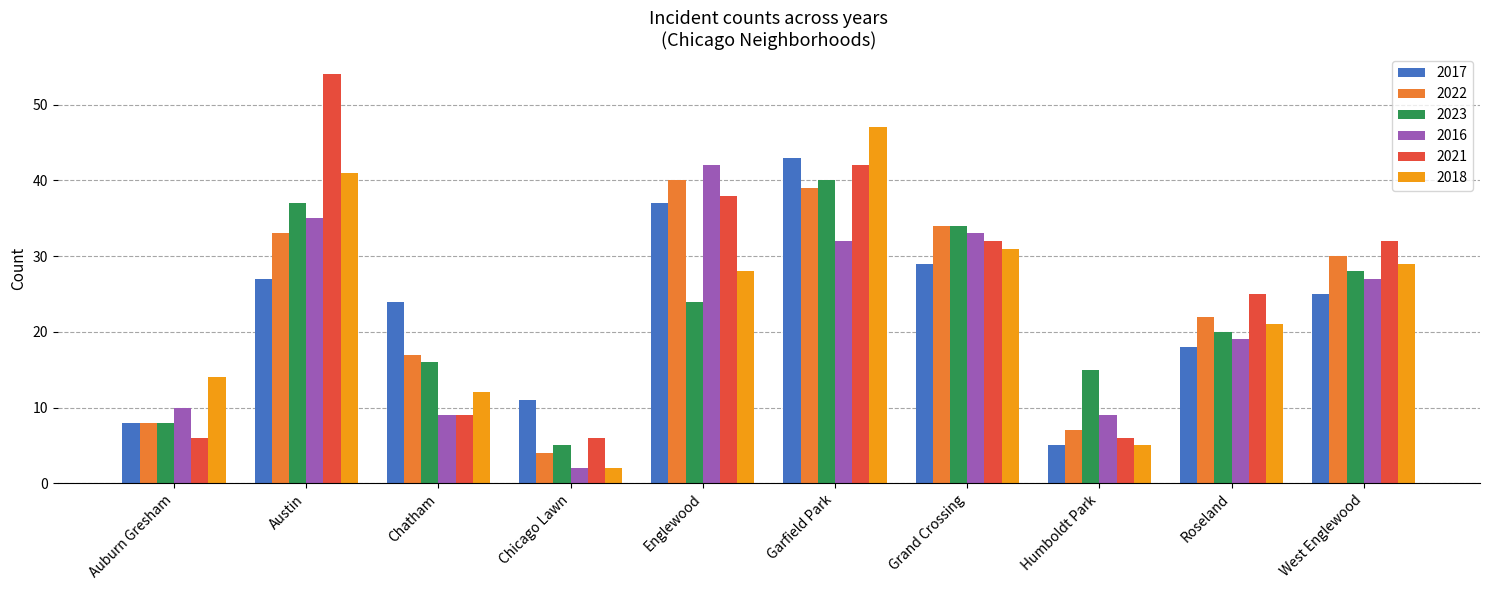

Read the 2022 value at Humboldt Park.

7